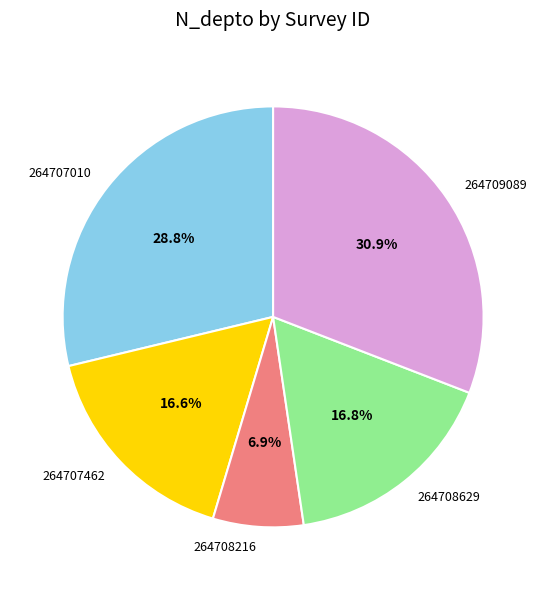

Is there a majority slice in this chart?

No